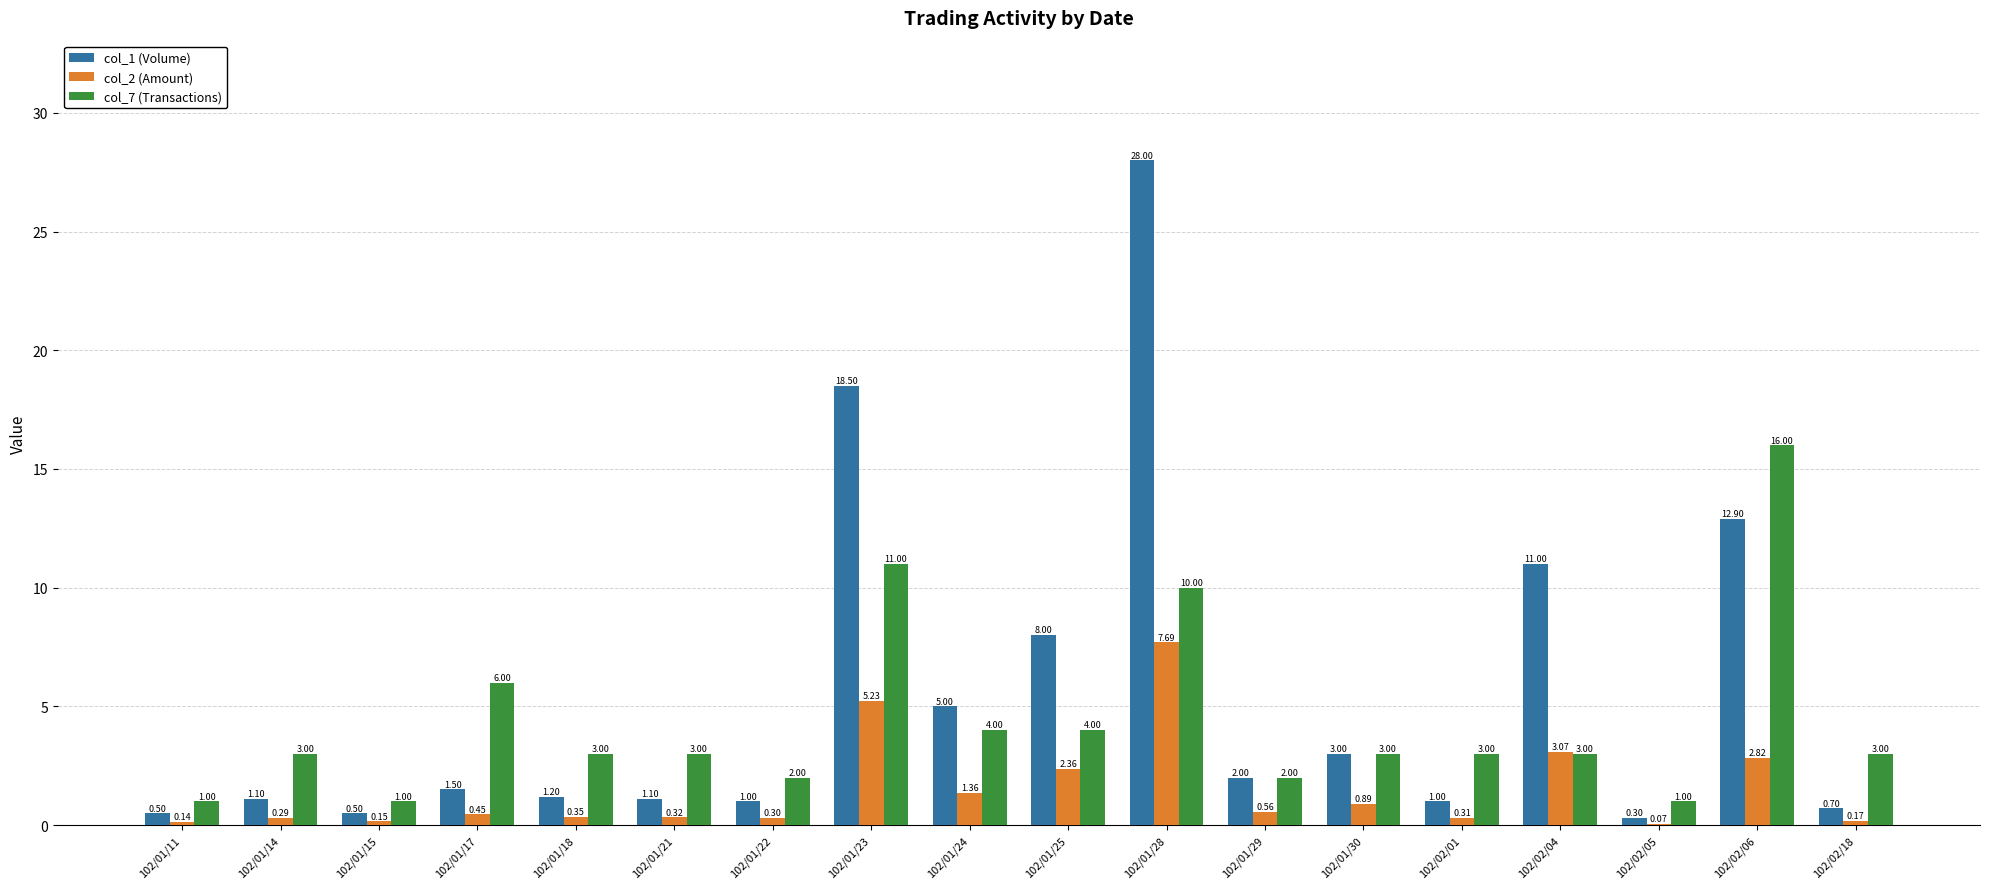

Which series changed the most between 102/01/11 and 102/01/14?

col_7 (Transactions)